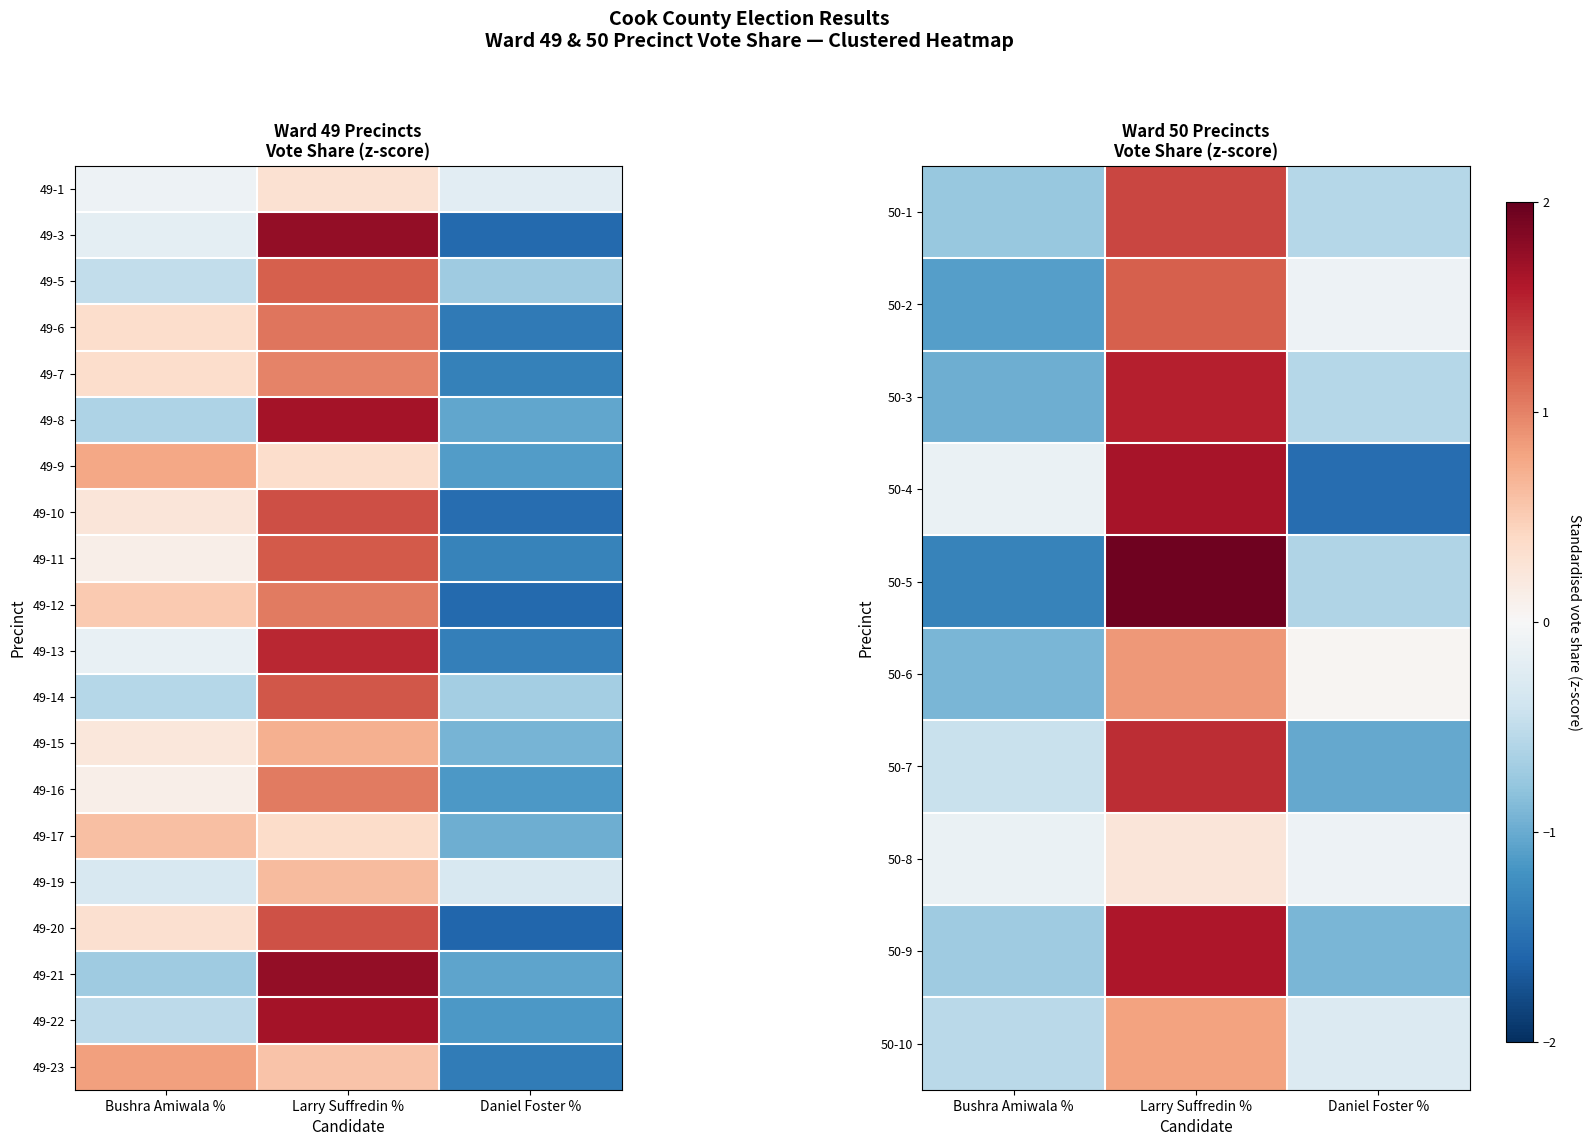

How many values in 49-14 are above zero?

1